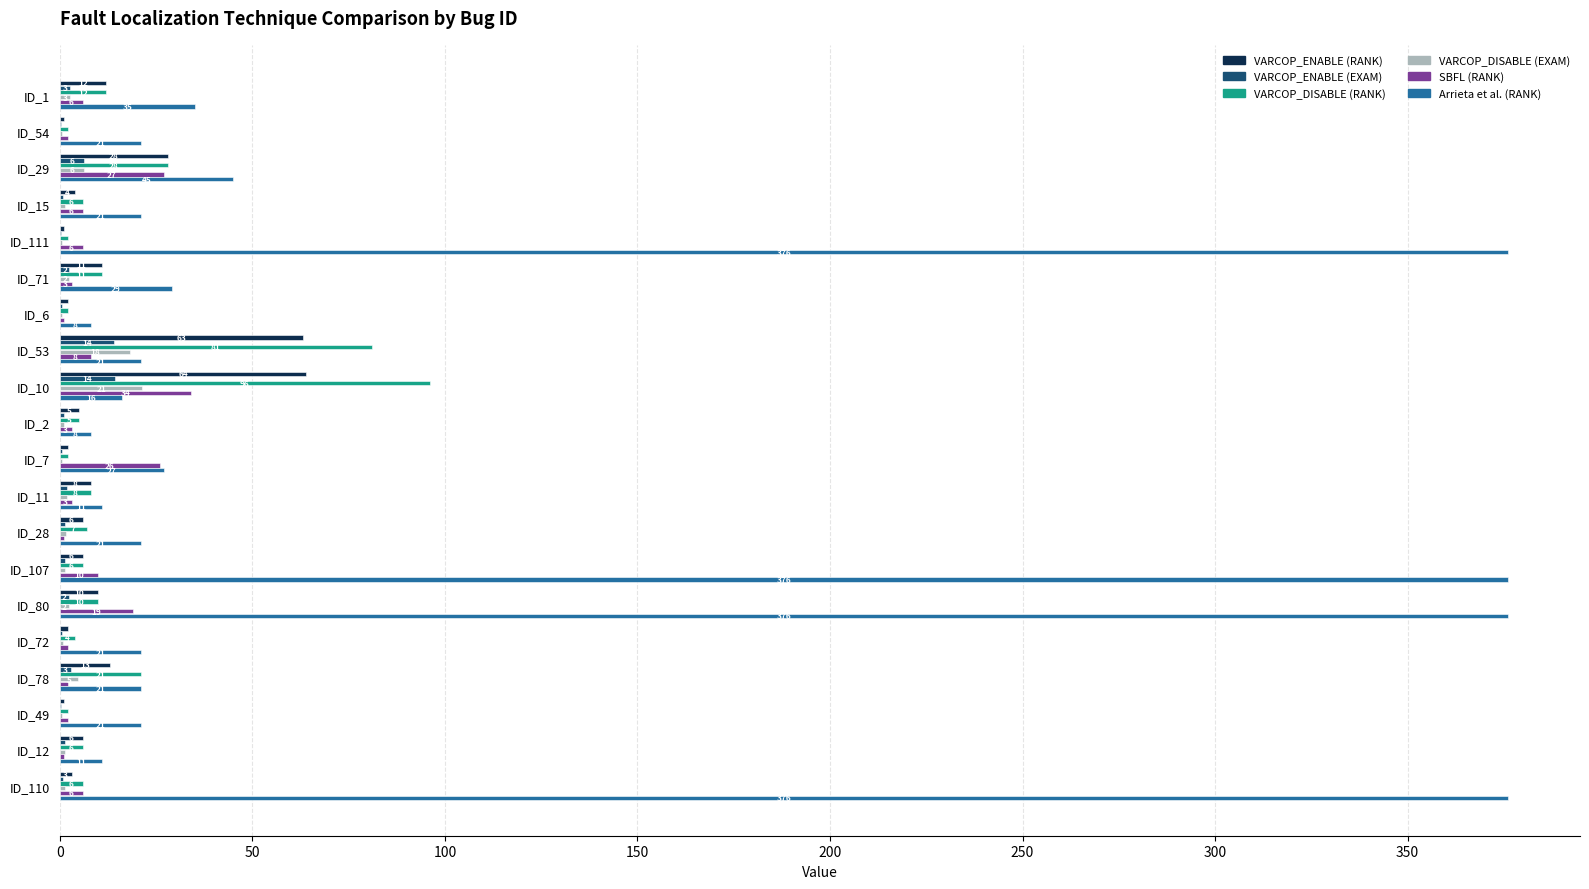

Which series changed the most between ID_54 and ID_12?

Arrieta et al. (RANK)